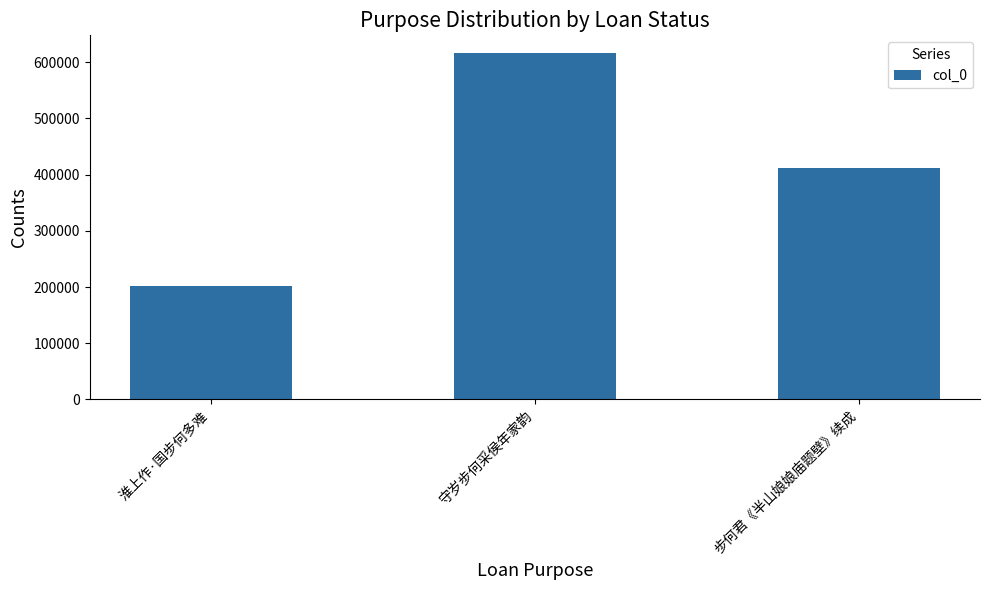

Does the chart contain any negative values?

No